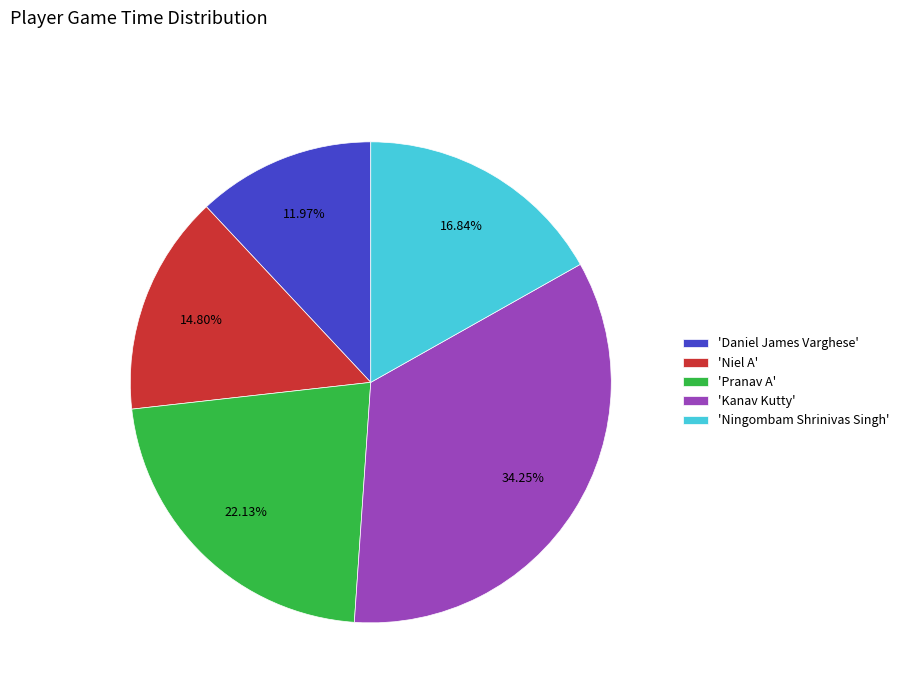

What is the ratio of the value at 'Ningombam Shrinivas Singh' to the value at 'Kanav Kutty'?

0.5